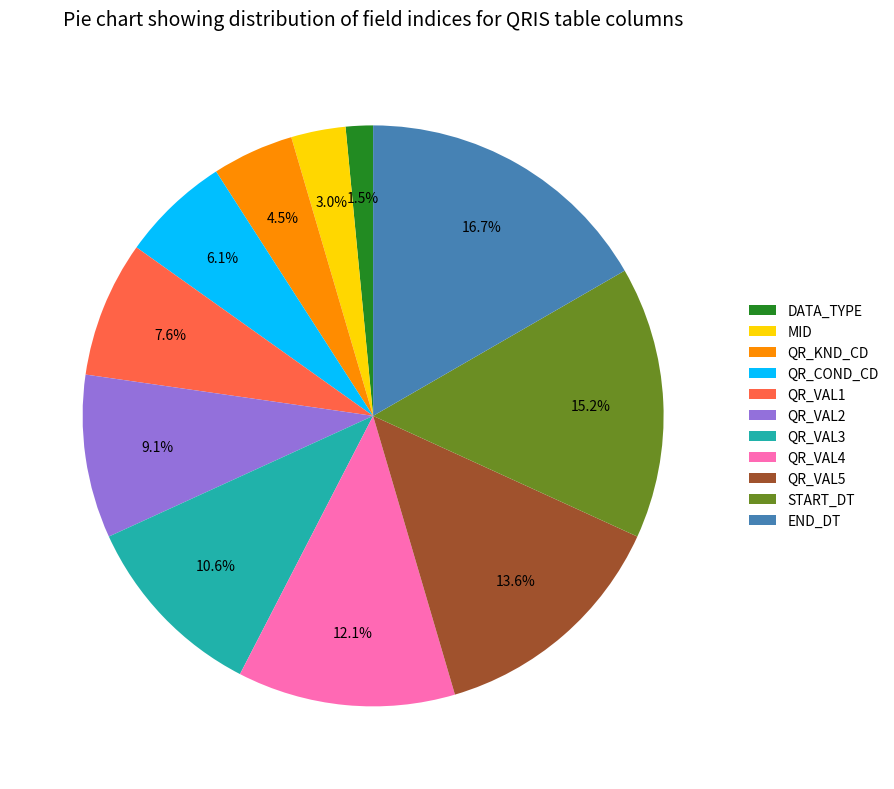

To the nearest percent, what is the difference between the DATA_TYPE and QR_VAL1 slice percentages?

6%